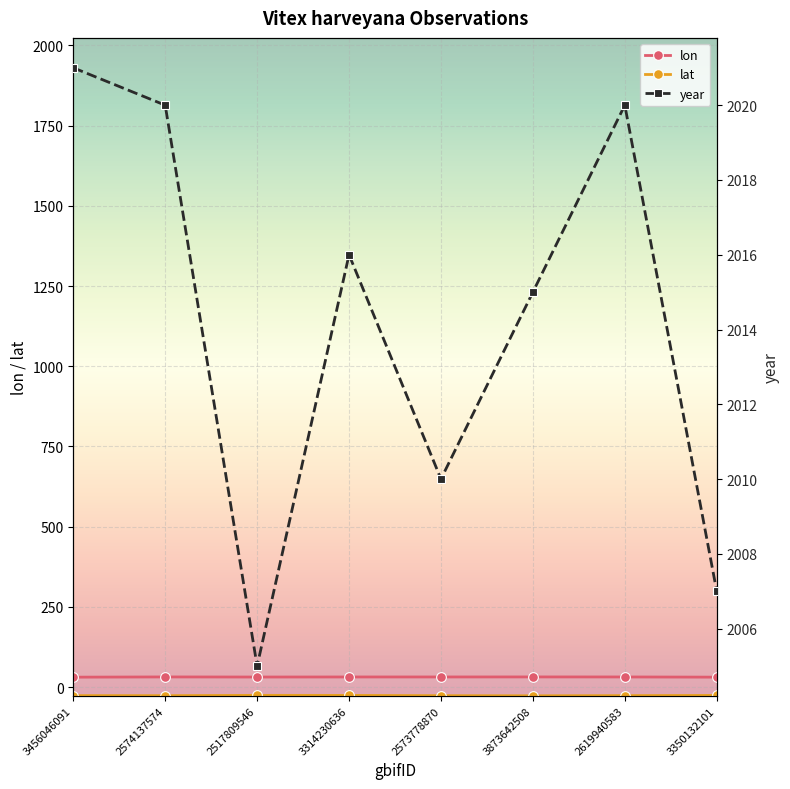

Reading right to left, what are all the values shown in this chart?

lon: 31.4	32.0	32.1	32.0	32.0	31.8	32.1	31.4
lat: -25.5	-26.1	-26.7	-26.3	-25.4	-25.3	-26.2	-26.1
year: 2007.0	2020.0	2015.0	2010.0	2016.0	2005.0	2020.0	2021.0